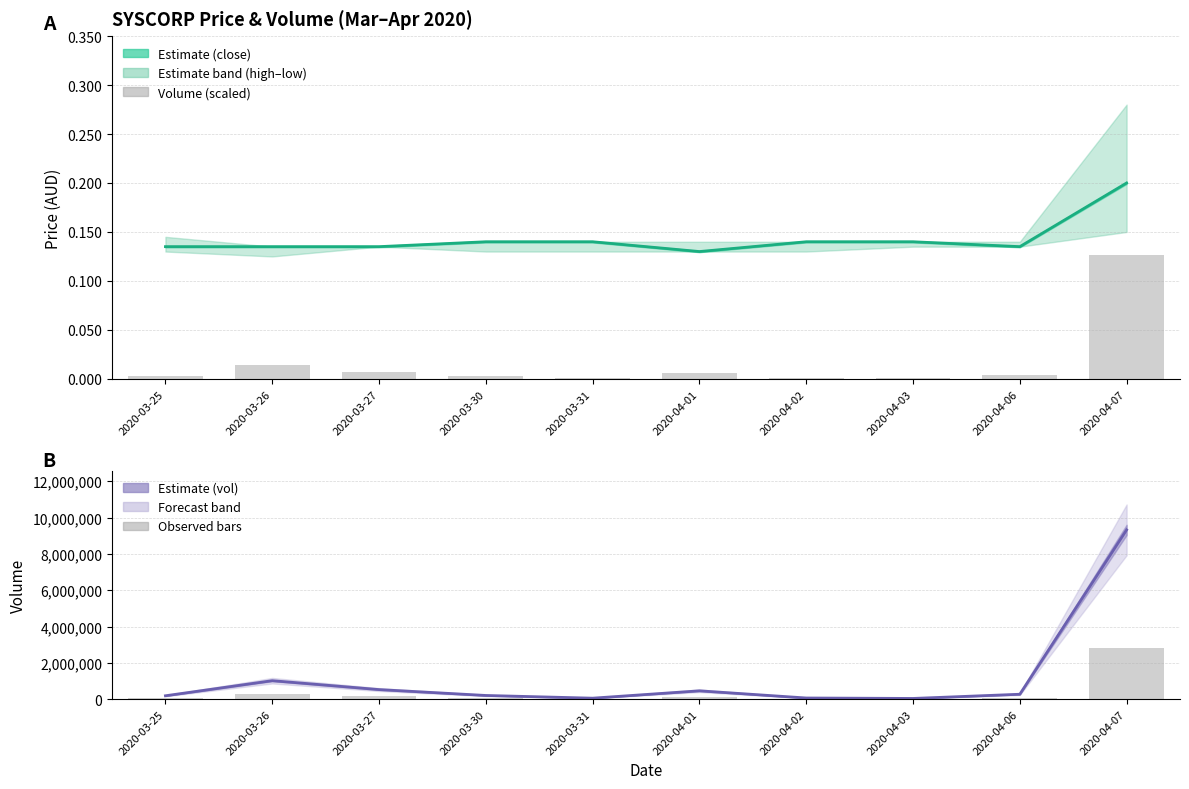

Is the value of close at 2020-03-27 greater than the value of vol bars at 2020-03-30?

No